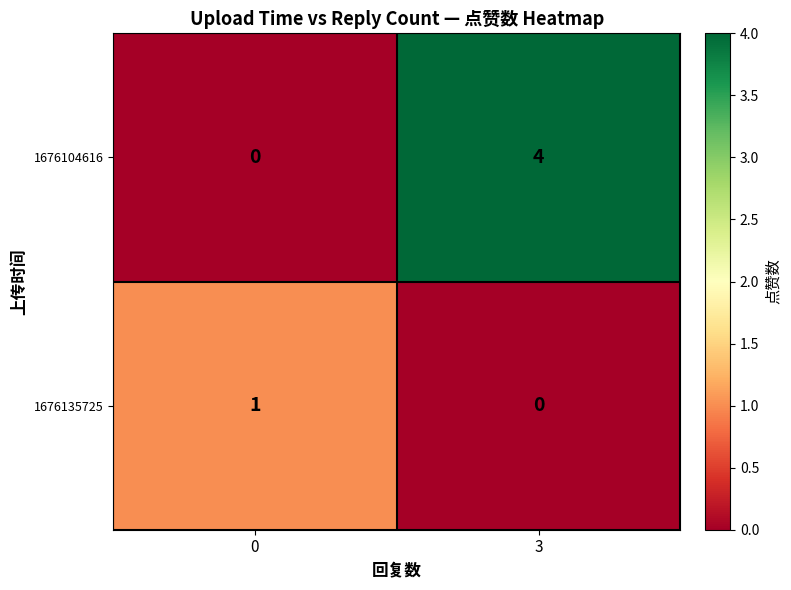

Which series has the largest range (max minus min)?

1676104616